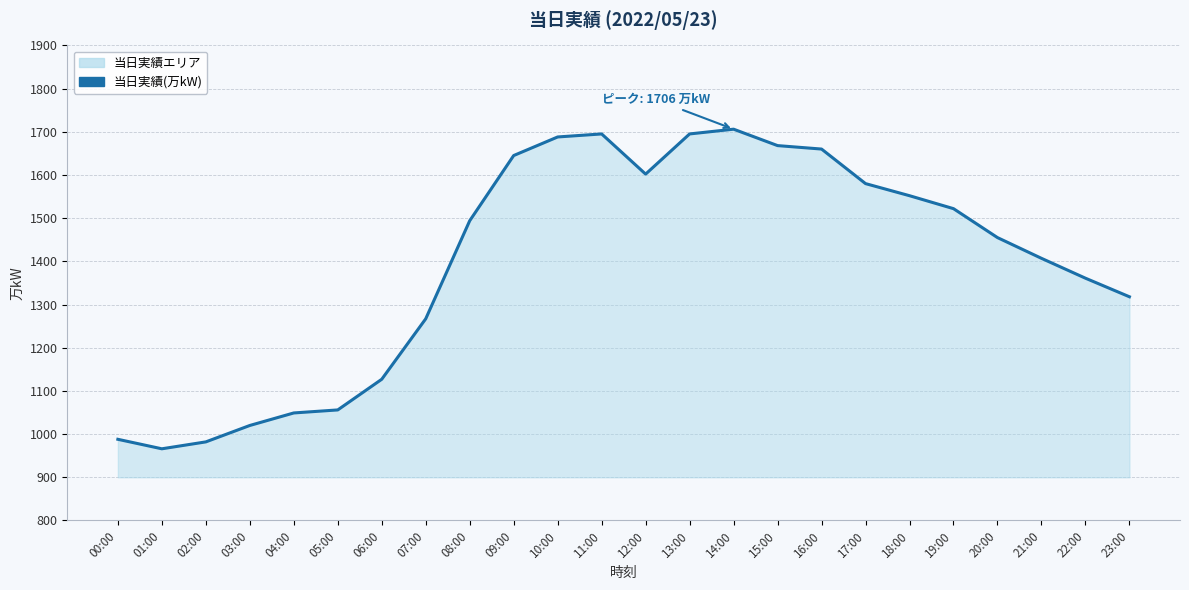

List the labels in order of value, largest first.

14:00, 11:00, 13:00, 10:00, 15:00, 16:00, 09:00, 12:00, 17:00, 18:00, 19:00, 08:00, 20:00, 21:00, 22:00, 23:00, 07:00, 06:00, 05:00, 04:00, 03:00, 00:00, 02:00, 01:00